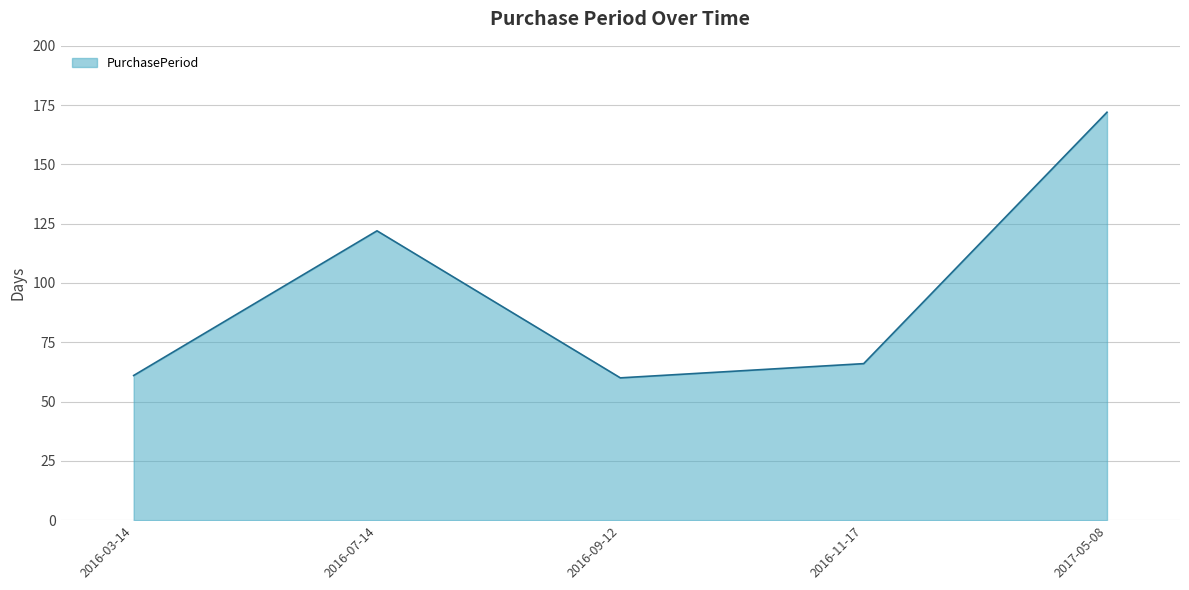

What is the smallest value displayed?

60